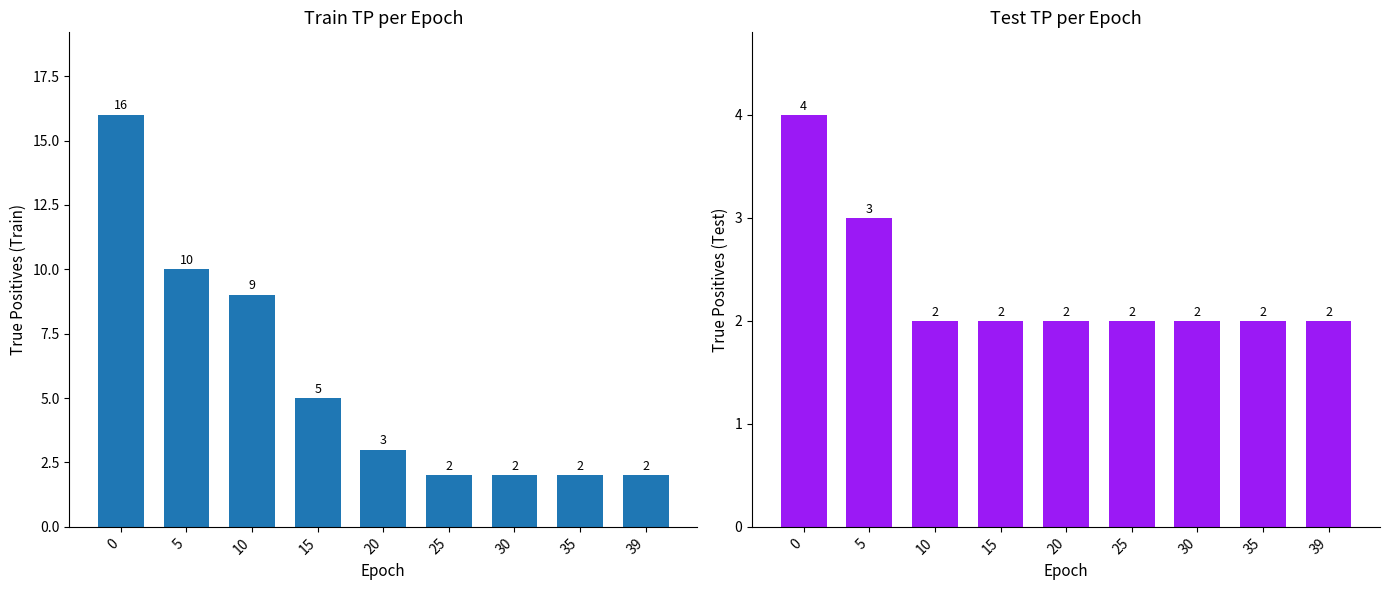

The value of test TP at 0 is 4. True or false?

True